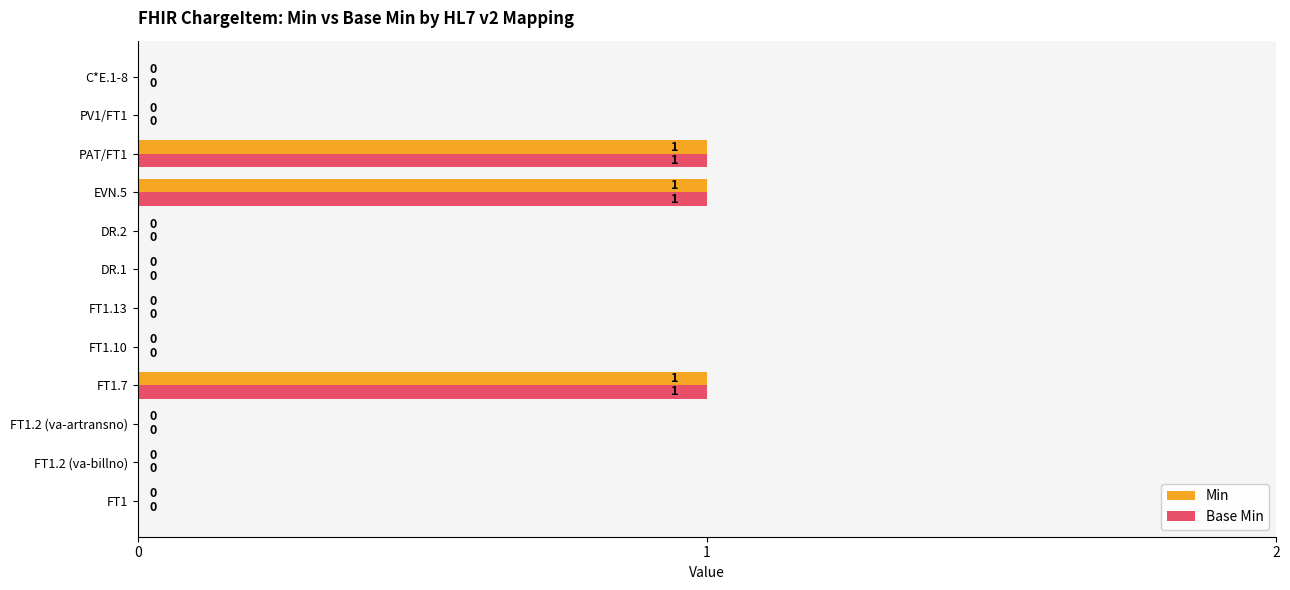

True or false: Base Min has a value of 1 at FT1.10.

False